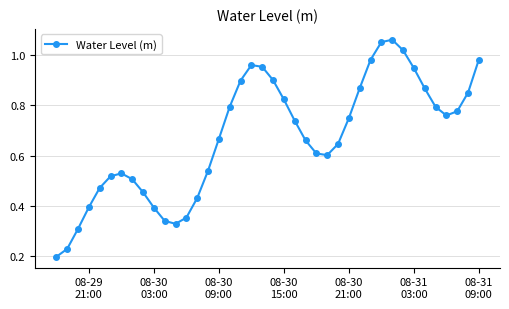

How many interior local peaks (higher than both neighbors) does the data have?

3